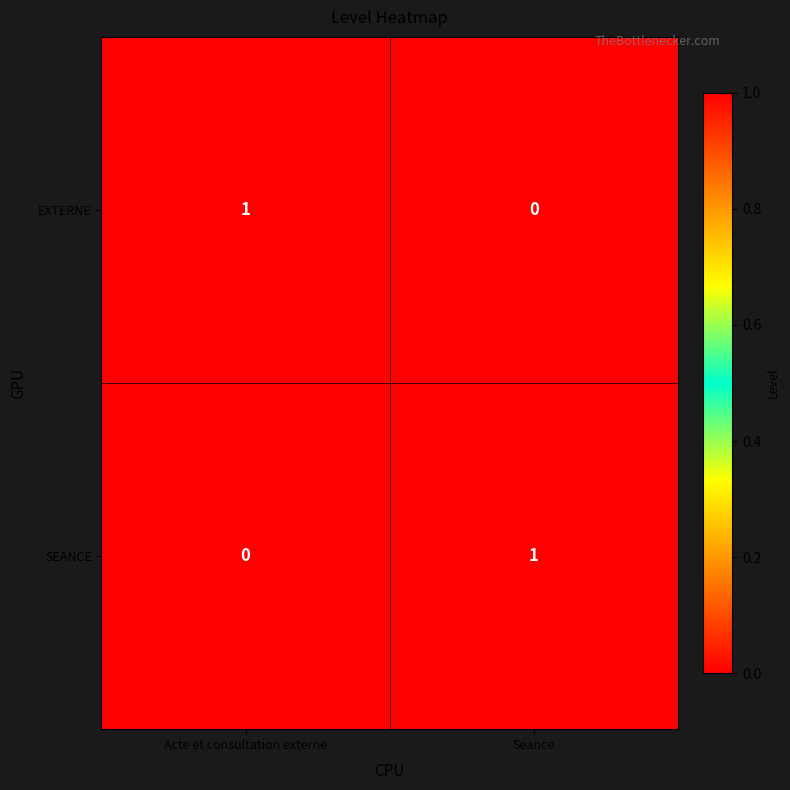

True or false: EXTERNE has a value of 2 at Acte et consultation externe.

False